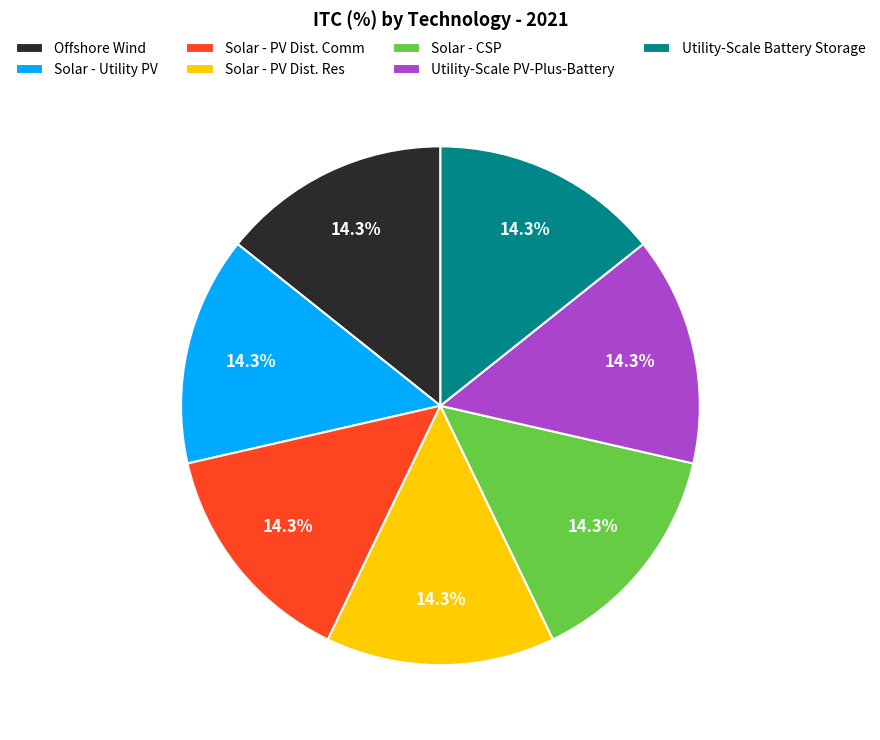

True or false: Utility-Scale Battery Storage accounts for 14% of the total.

True